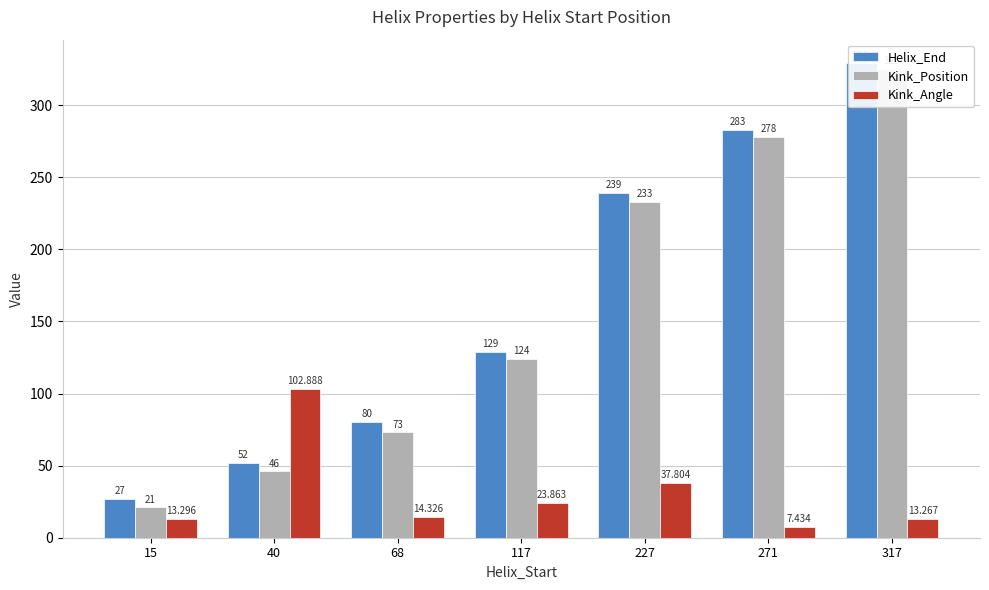

How many distinct data groups are displayed?

3